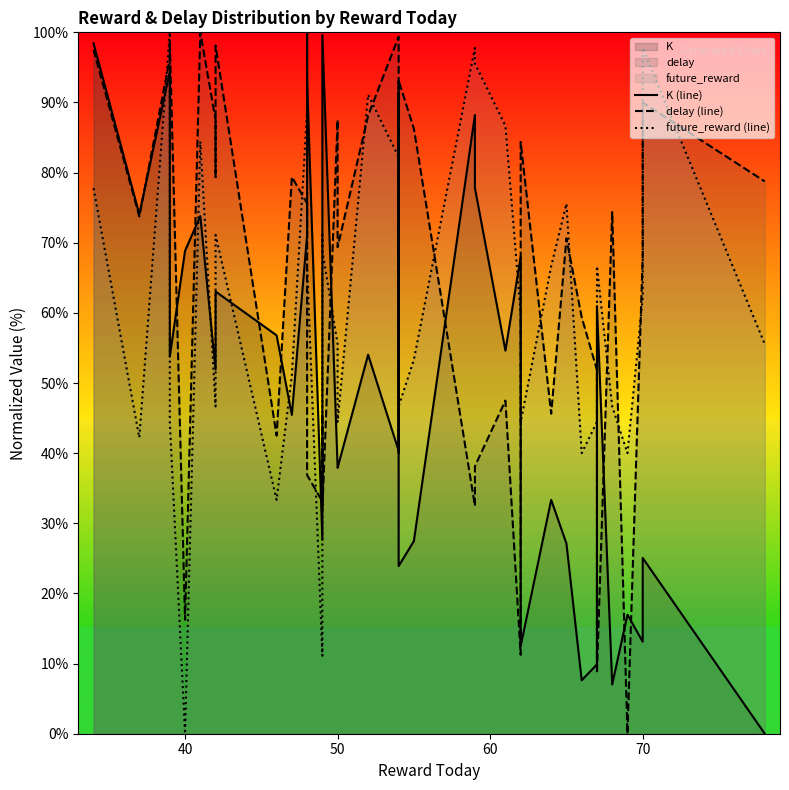

Which series ends up on top after the final intersection of K (line) and delay (line)?

delay (line)